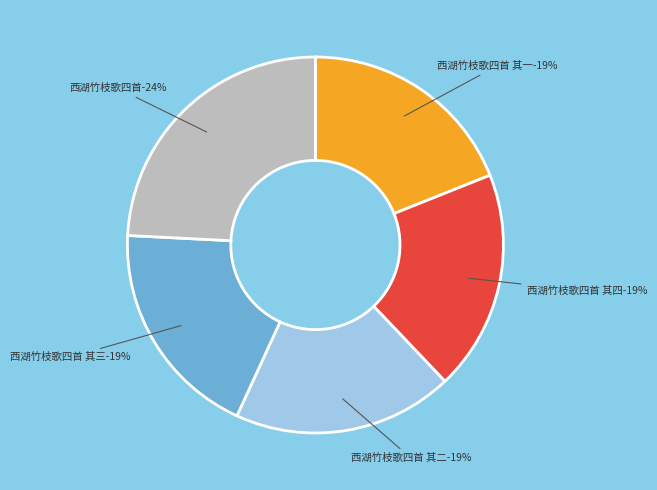

To the nearest percent, what is the average slice percentage?

20%